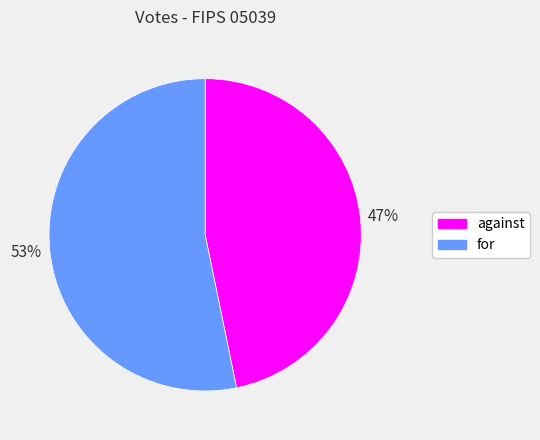

What is the largest slice in the pie chart?

for